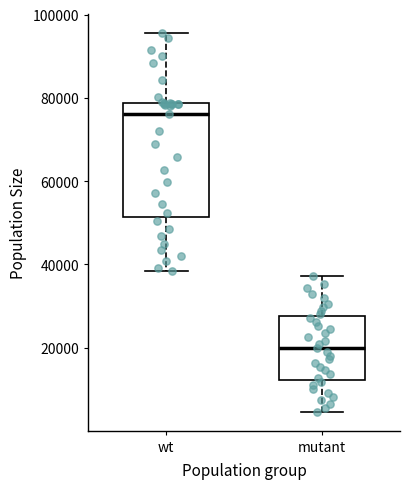

Which box's median line is the lowest?

mutant